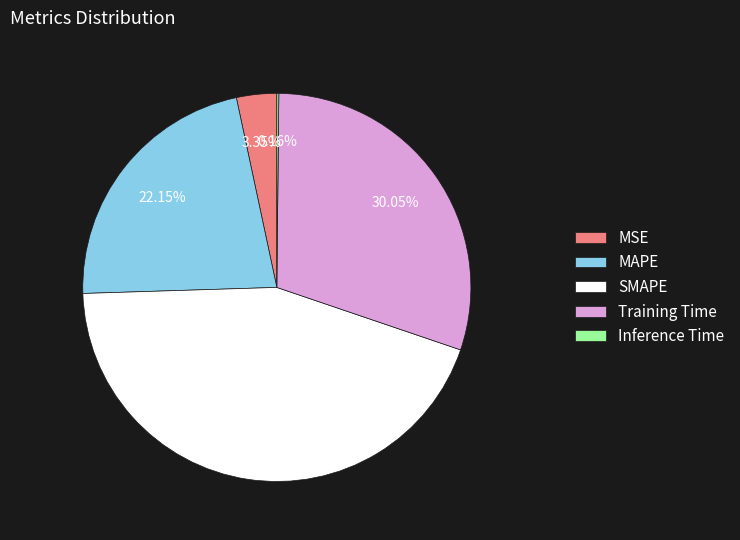

What is the largest slice in the pie chart?

SMAPE